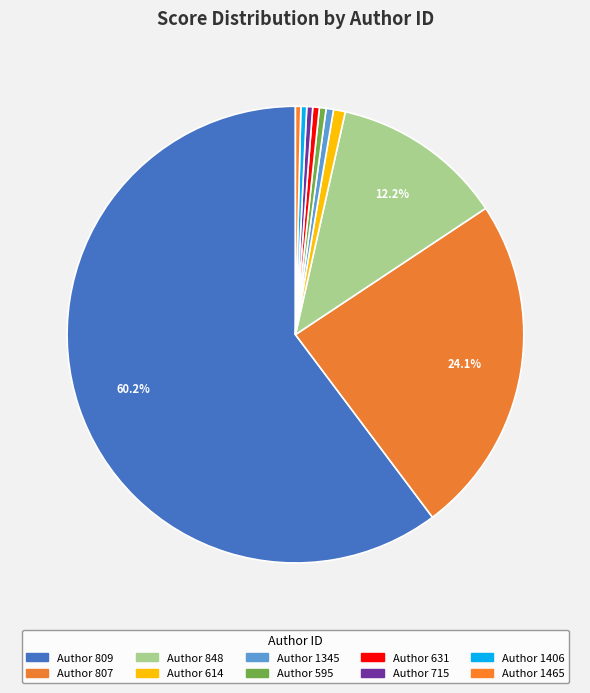

How many segments does this pie chart have?

10